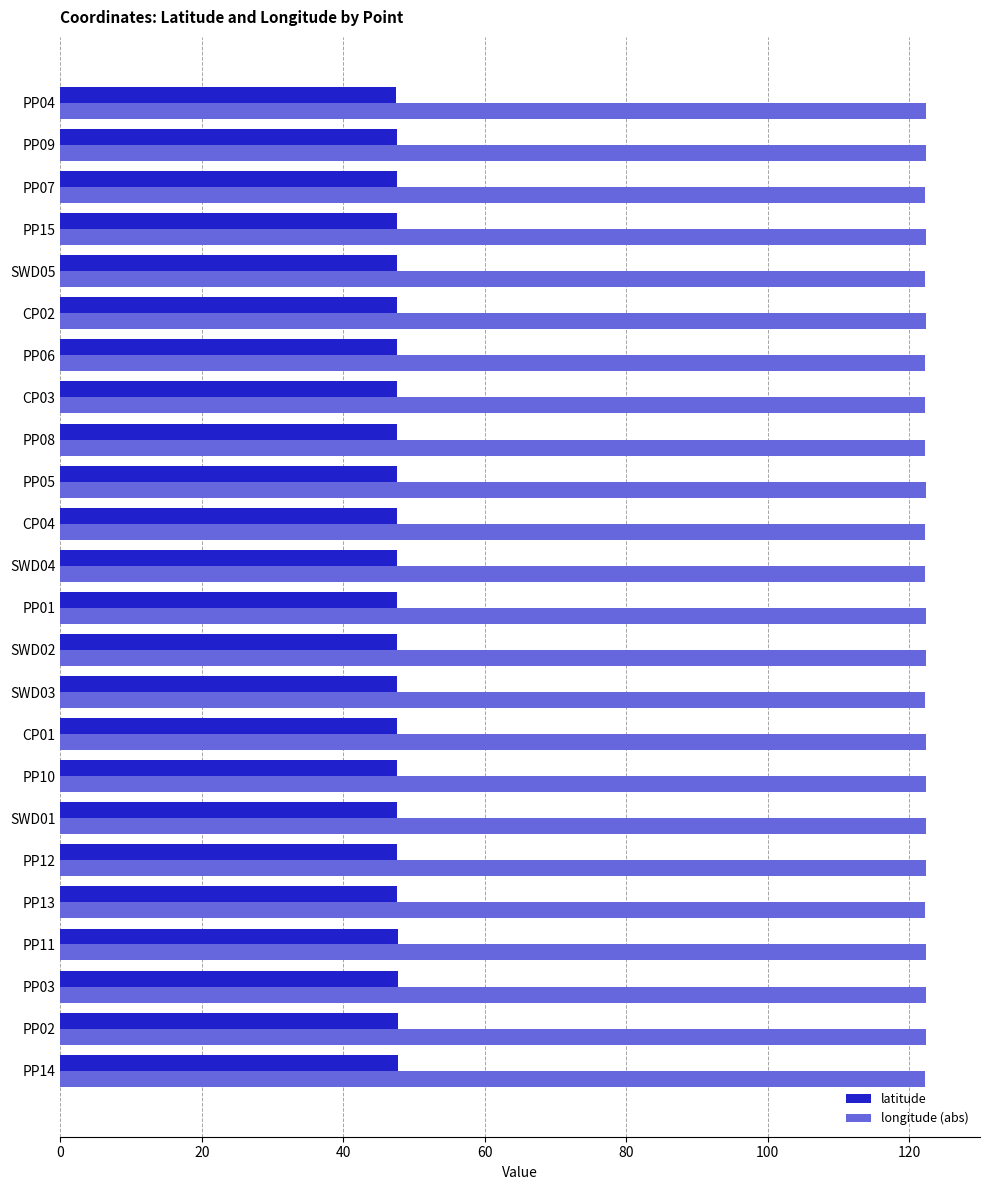

At CP03, list the series in order from largest to smallest.

longitude (abs), latitude